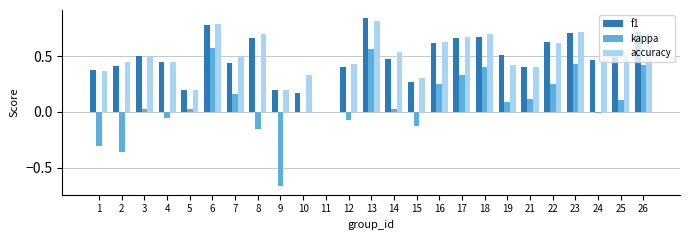

The kappa series shows 0.1 at 17. True or false?

False